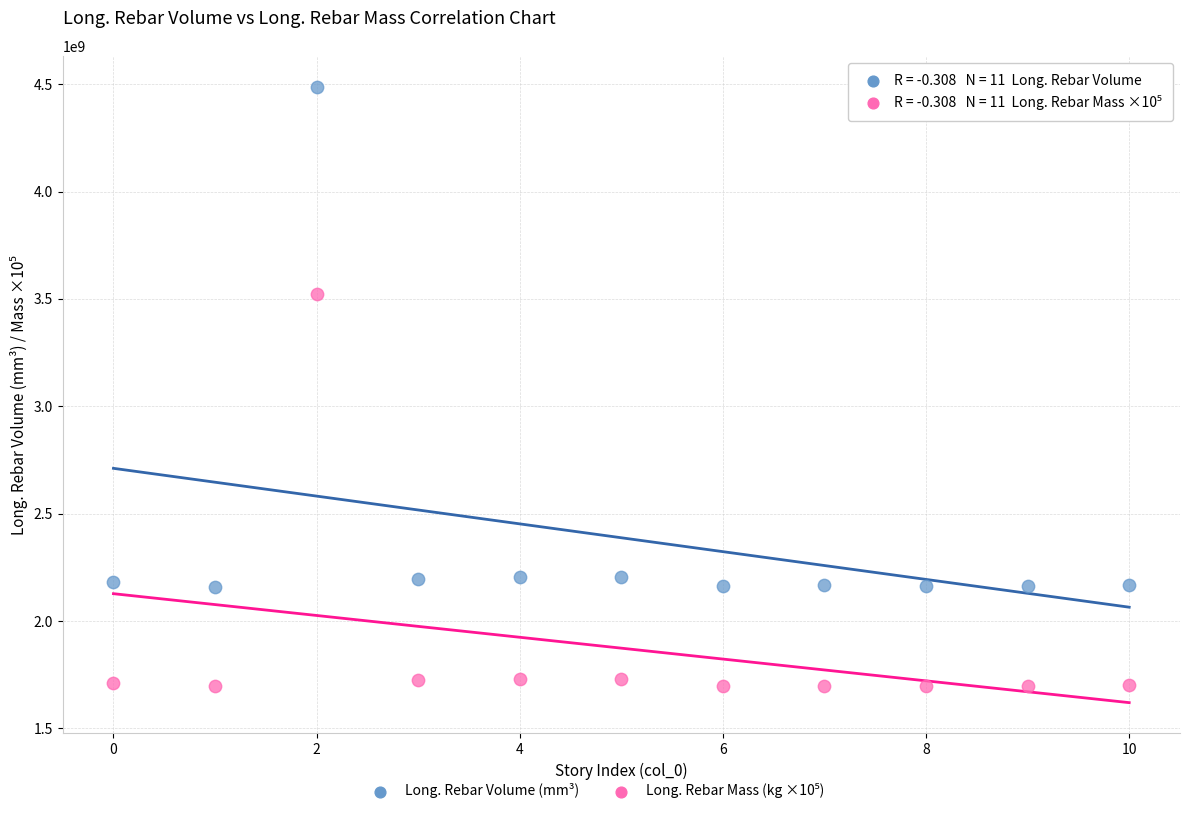

Which series has the largest Y range (max minus min)?

Long. Rebar Volume (mm³)